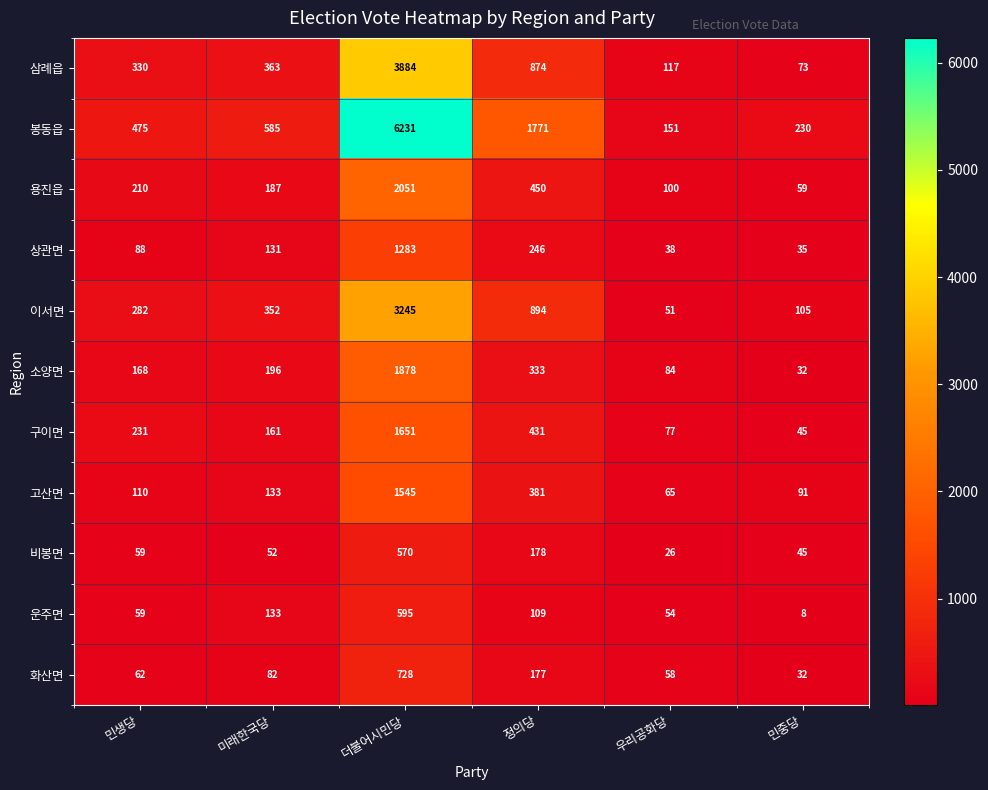

How many distinct data groups are displayed?

11